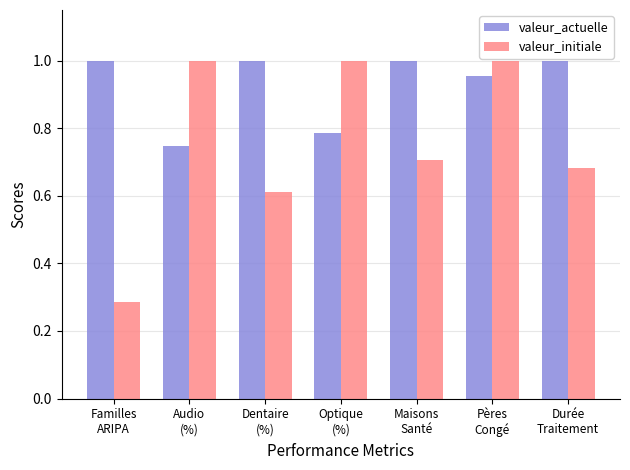

What is the label of the 3rd bar from the left?

Dentaire
(%)